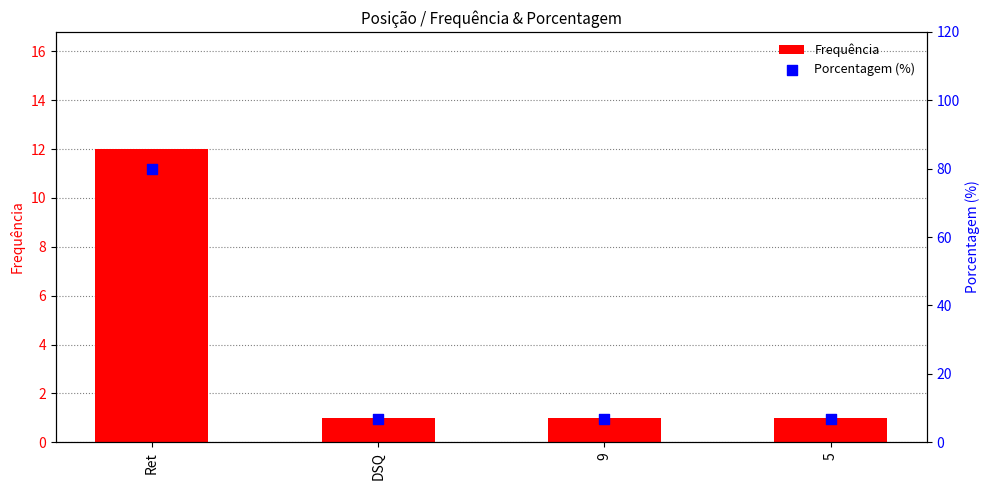

Which series has the widest spread of Y values?

Porcentagem (%)